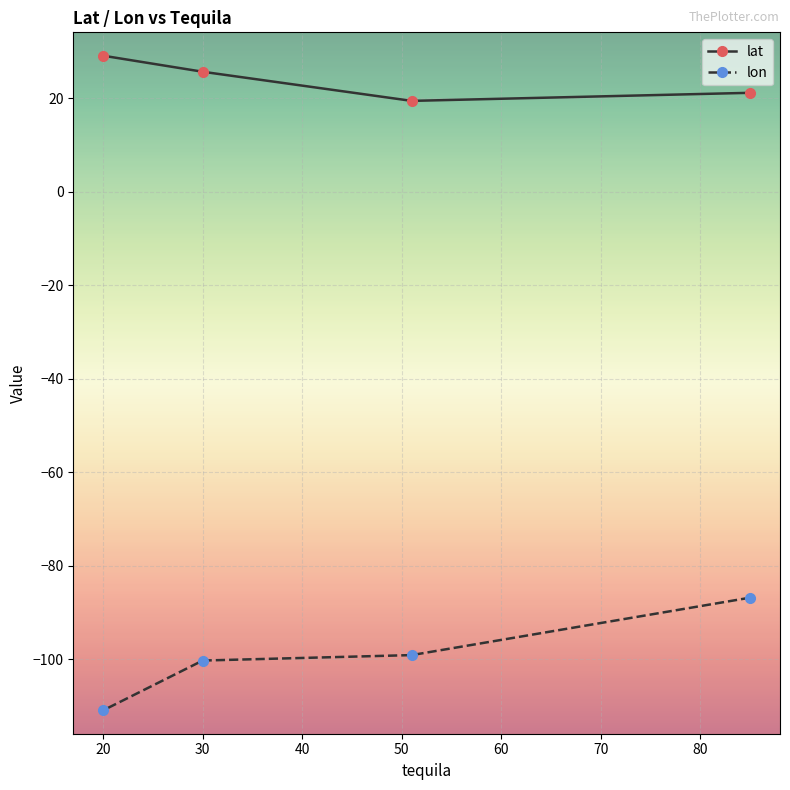

The value of lon at 20 is -147.4. True or false?

False